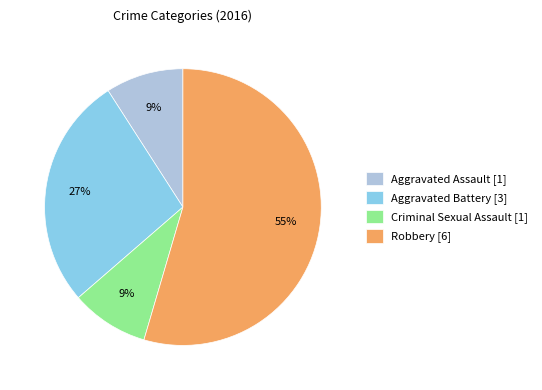

Which category has the biggest portion of the pie?

Robbery